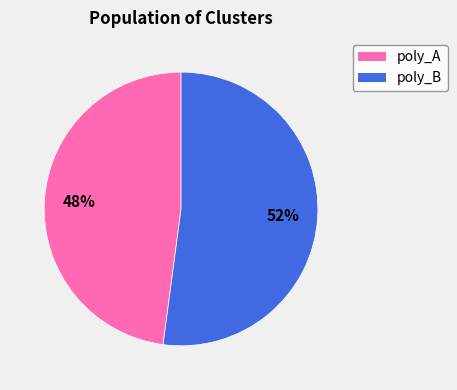

To the nearest percent, what is the average slice percentage?

50%